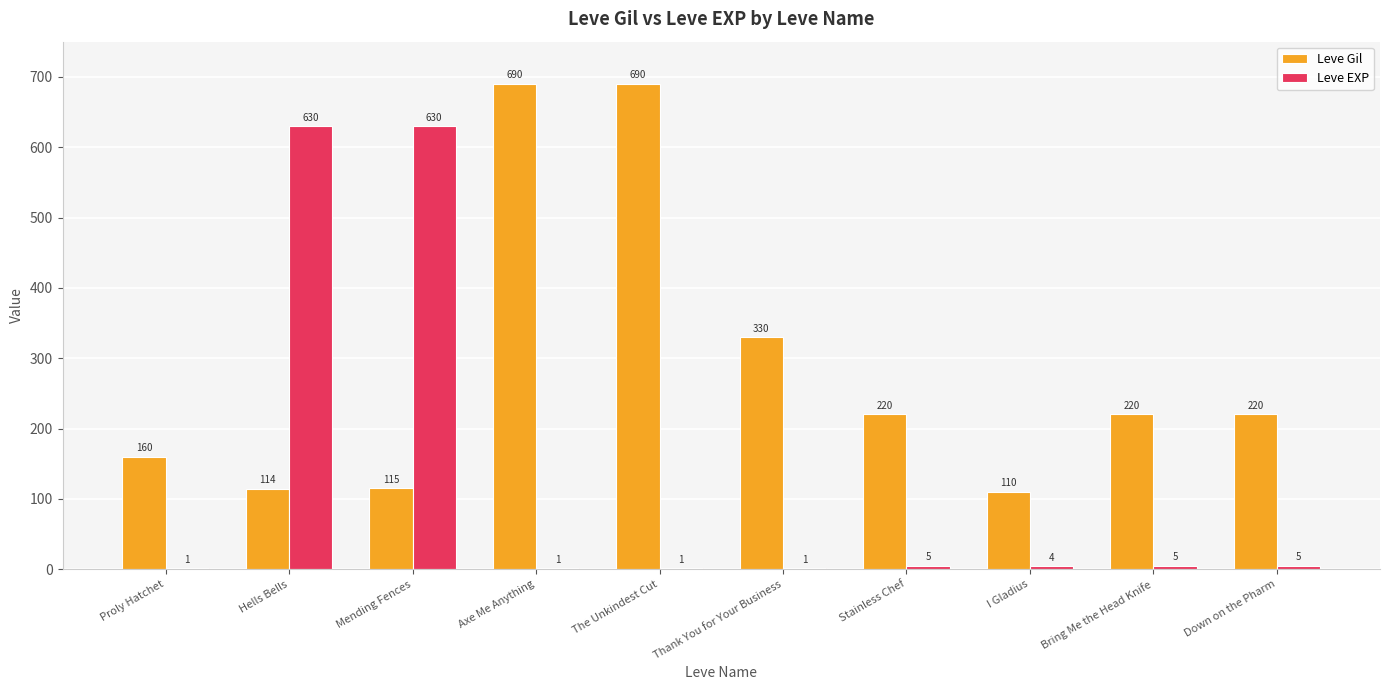

What is the maximum value shown in the chart?

690